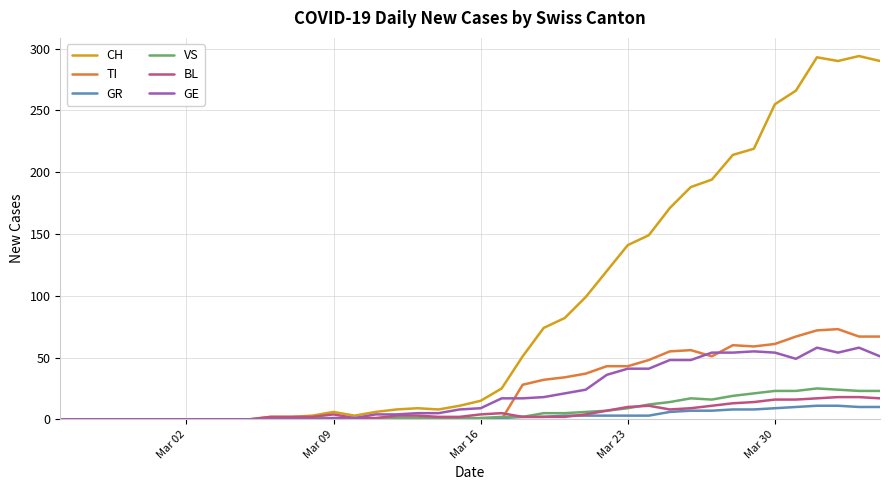

Which series has the largest total across all categories?

CH